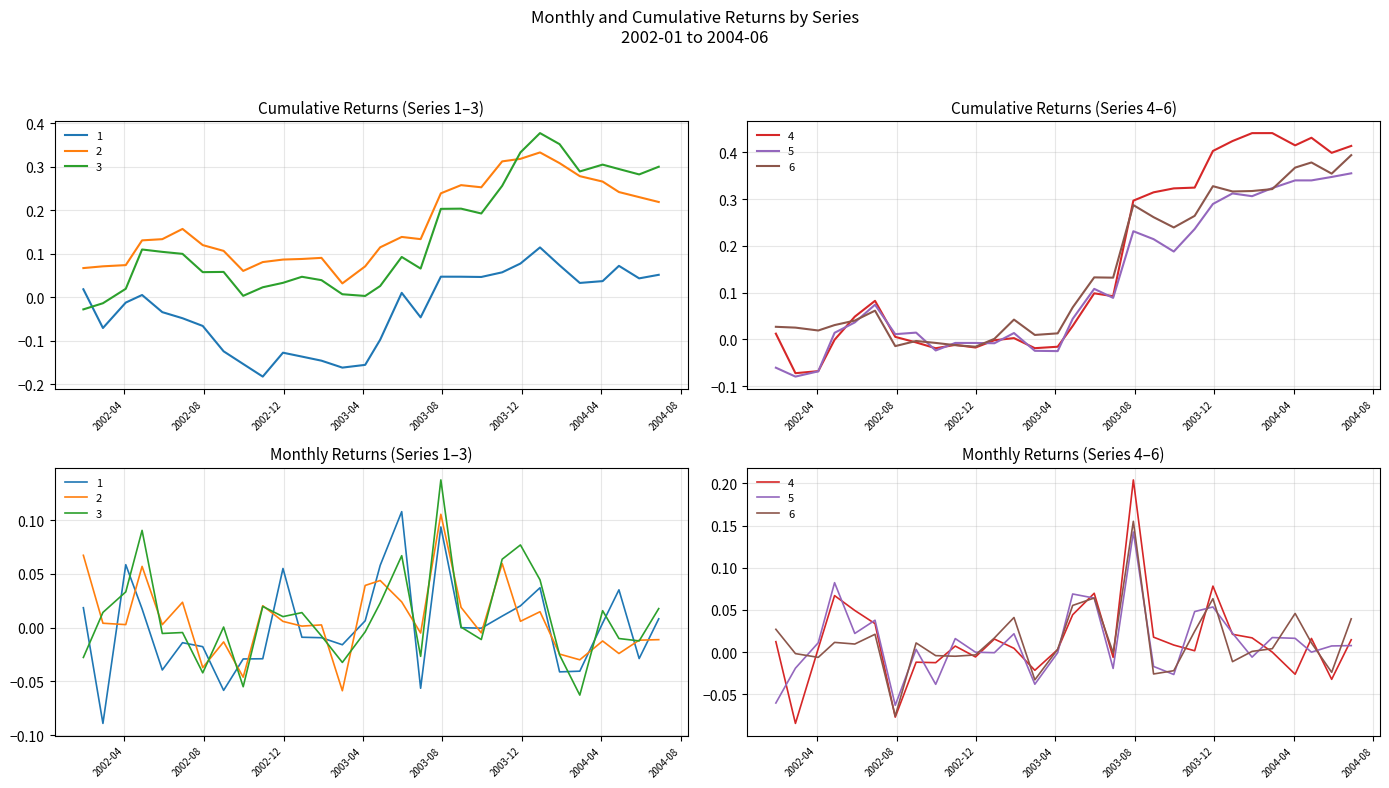

The 3 series shows -0.0 at 2003-09-30. True or false?

False